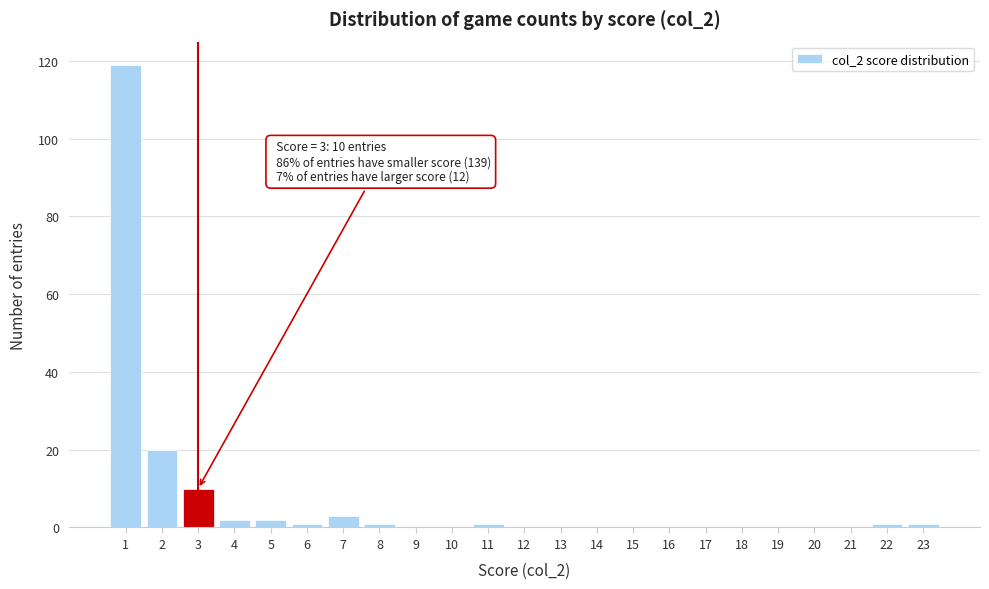

Reading right to left, extract all data points from this chart.

23=1	22=1	21=0	20=0	19=0	18=0	17=0	16=0	15=0	14=0	13=0	12=0	11=1	10=0	9=0	8=1	7=3	6=1	5=2	4=2	3=10	2=20	1=119